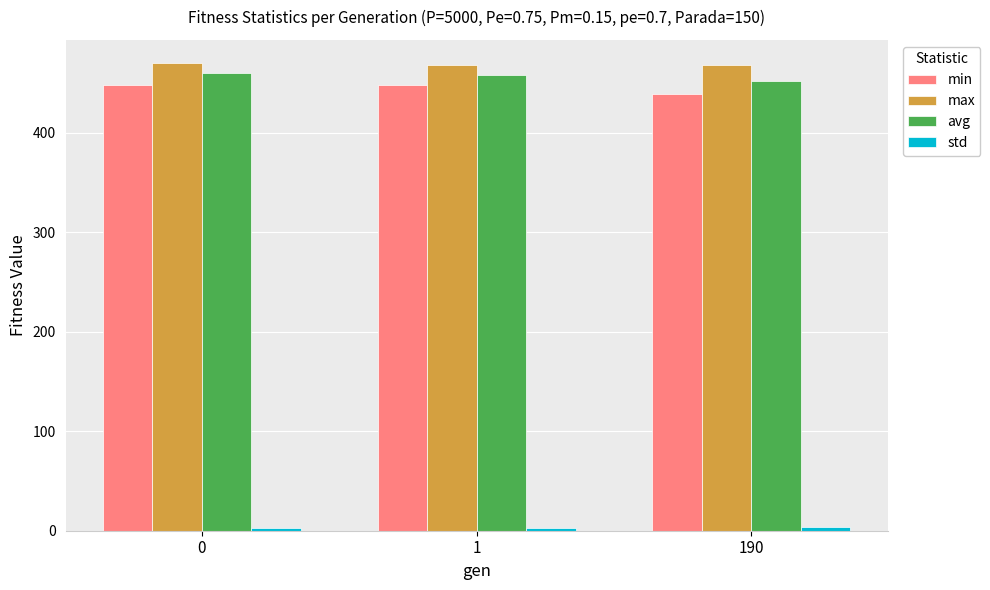

Read the max value at 190.

468.3